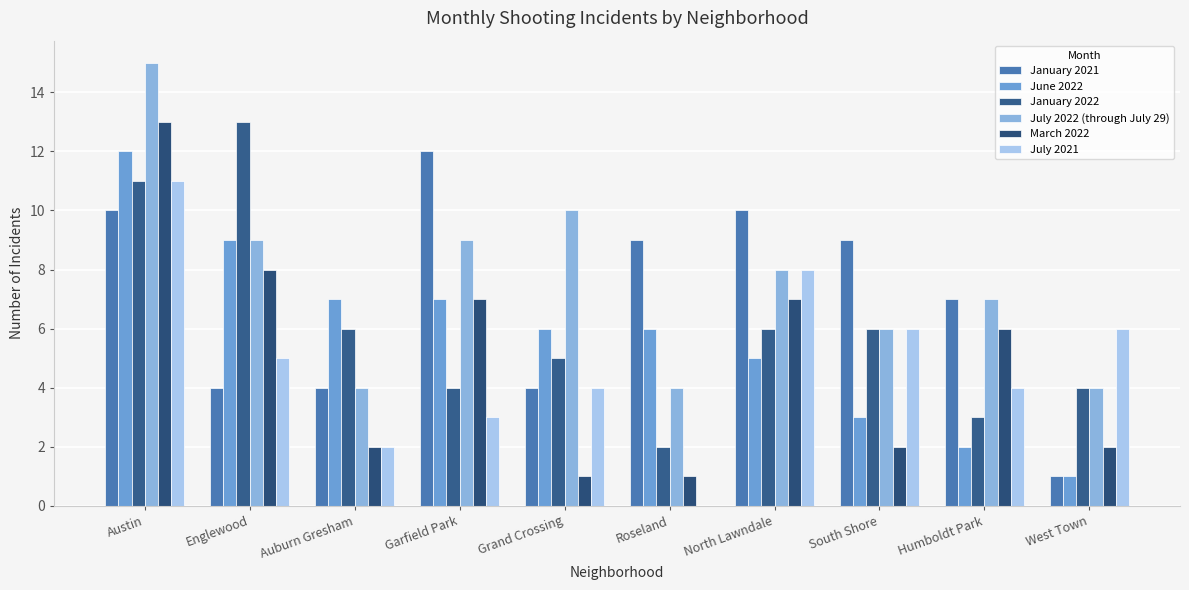

Reading left to right, extract all data points from this chart.

January 2021: Austin=10	Englewood=4	Auburn Gresham=4	Garfield Park=12	Grand Crossing=4	Roseland=9	North Lawndale=10	South Shore=9	Humboldt Park=7	West Town=1
June 2022: Austin=12	Englewood=9	Auburn Gresham=7	Garfield Park=7	Grand Crossing=6	Roseland=6	North Lawndale=5	South Shore=3	Humboldt Park=2	West Town=1
January 2022: Austin=11	Englewood=13	Auburn Gresham=6	Garfield Park=4	Grand Crossing=5	Roseland=2	North Lawndale=6	South Shore=6	Humboldt Park=3	West Town=4
July 2022 (through July 29): Austin=15	Englewood=9	Auburn Gresham=4	Garfield Park=9	Grand Crossing=10	Roseland=4	North Lawndale=8	South Shore=6	Humboldt Park=7	West Town=4
March 2022: Austin=13	Englewood=8	Auburn Gresham=2	Garfield Park=7	Grand Crossing=1	Roseland=1	North Lawndale=7	South Shore=2	Humboldt Park=6	West Town=2
July 2021: Austin=11	Englewood=5	Auburn Gresham=2	Garfield Park=3	Grand Crossing=4	Roseland=0	North Lawndale=8	South Shore=6	Humboldt Park=4	West Town=6